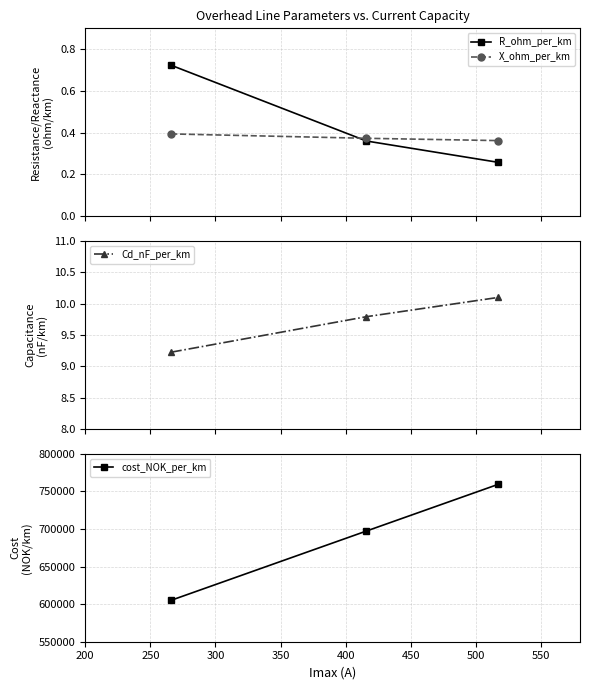

How many X_ohm_per_km values are between 0 and 1?

3